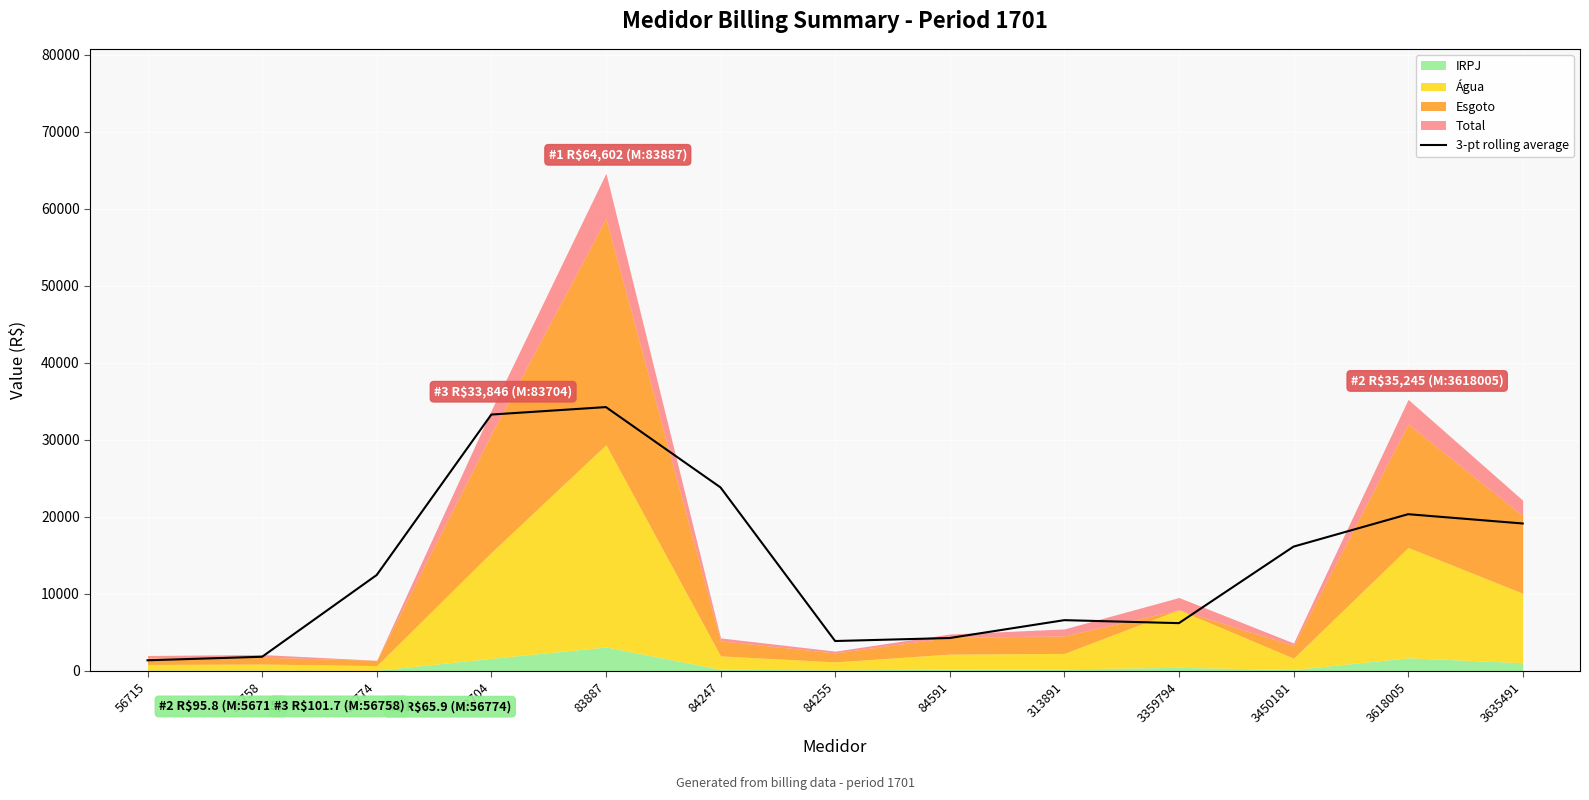

The 3-pt rolling average series shows 2893.5 at 3359794. True or false?

False